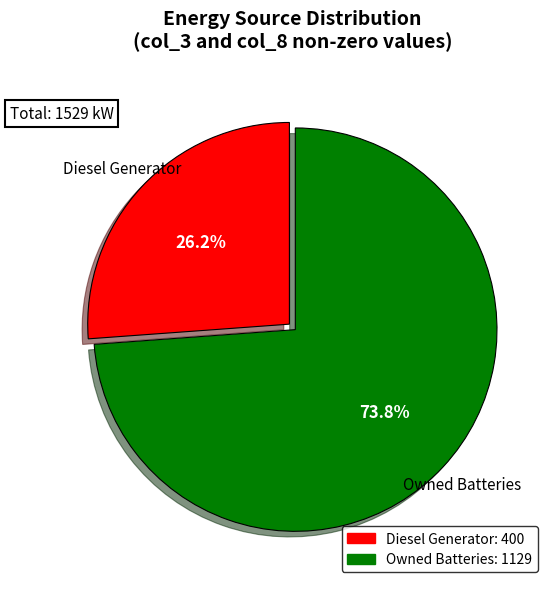

Is there a majority slice in this chart?

Yes